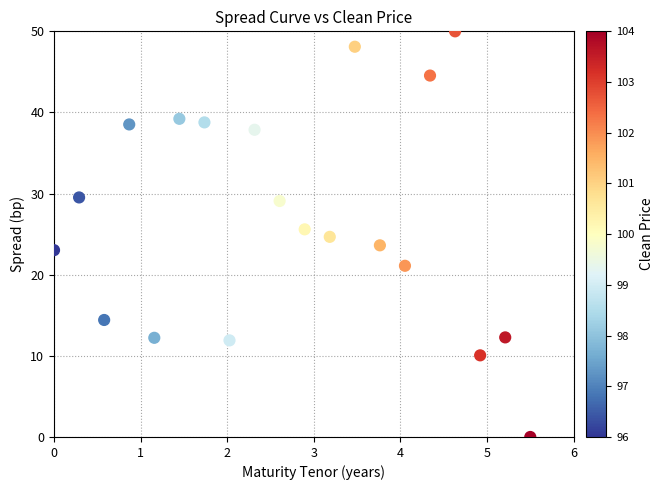

What is the range of X values (max minus min)?

5.5